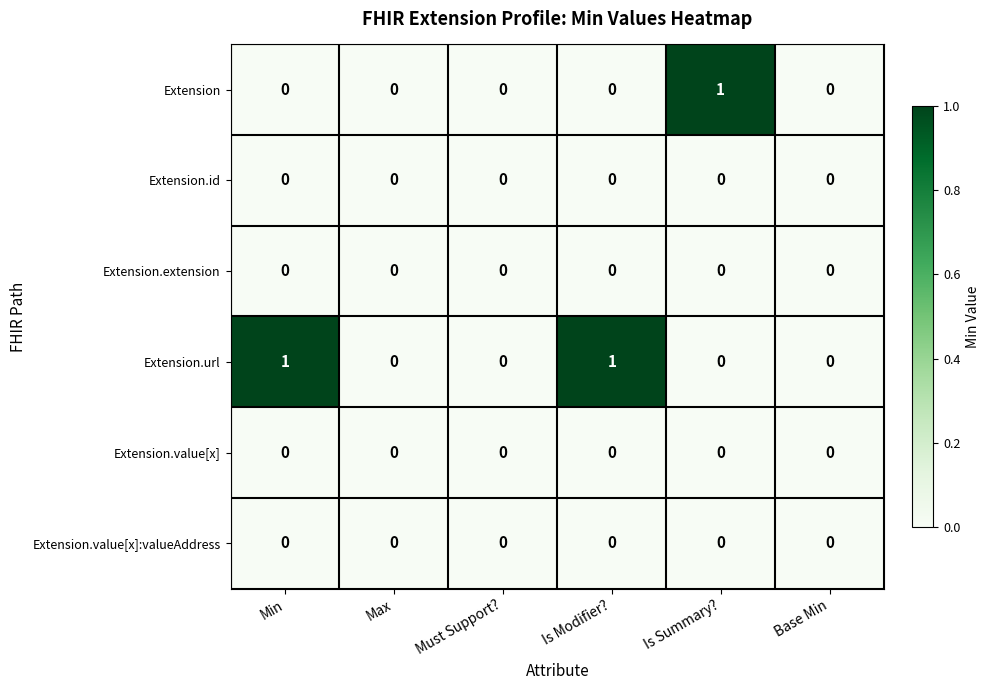

Between Min and Must Support?, which series saw the biggest shift?

Extension.url